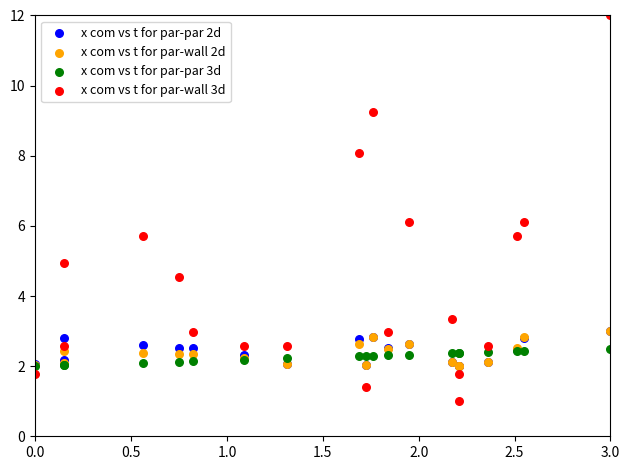

Which series reaches the minimum Y coordinate?

x com vs t for par-wall 3d